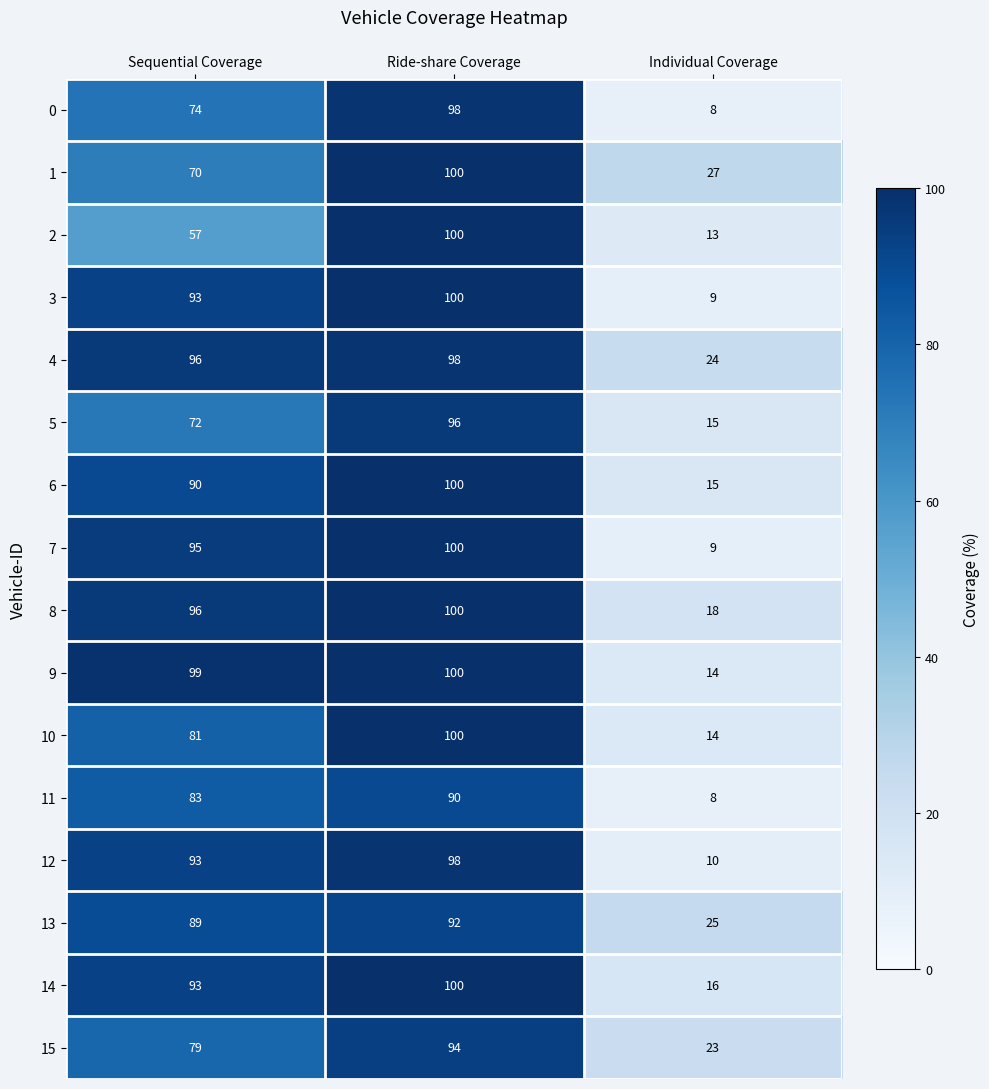

What is the total value across all series at Sequential Coverage?

1360